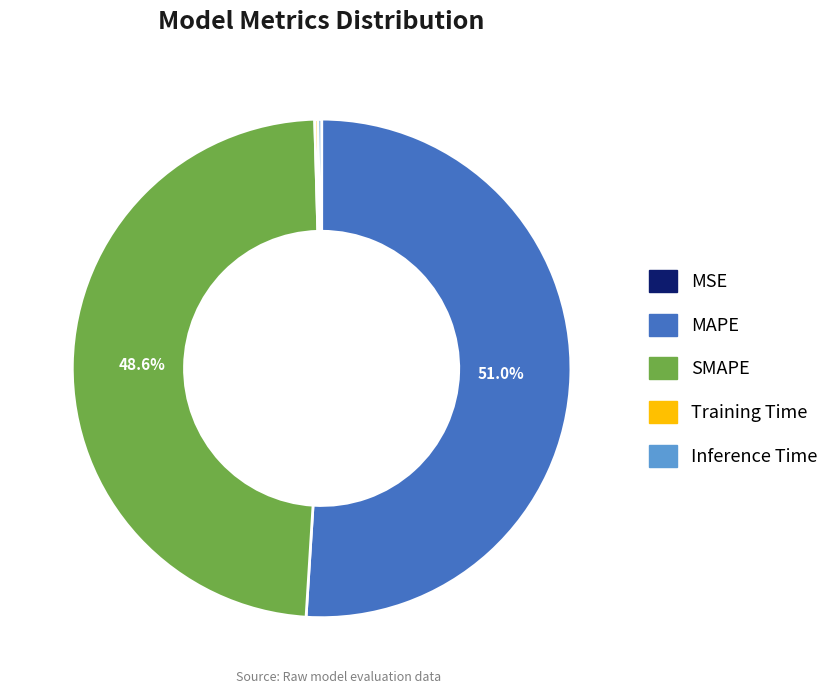

How much of the chart is everything except MAPE?

49.0%